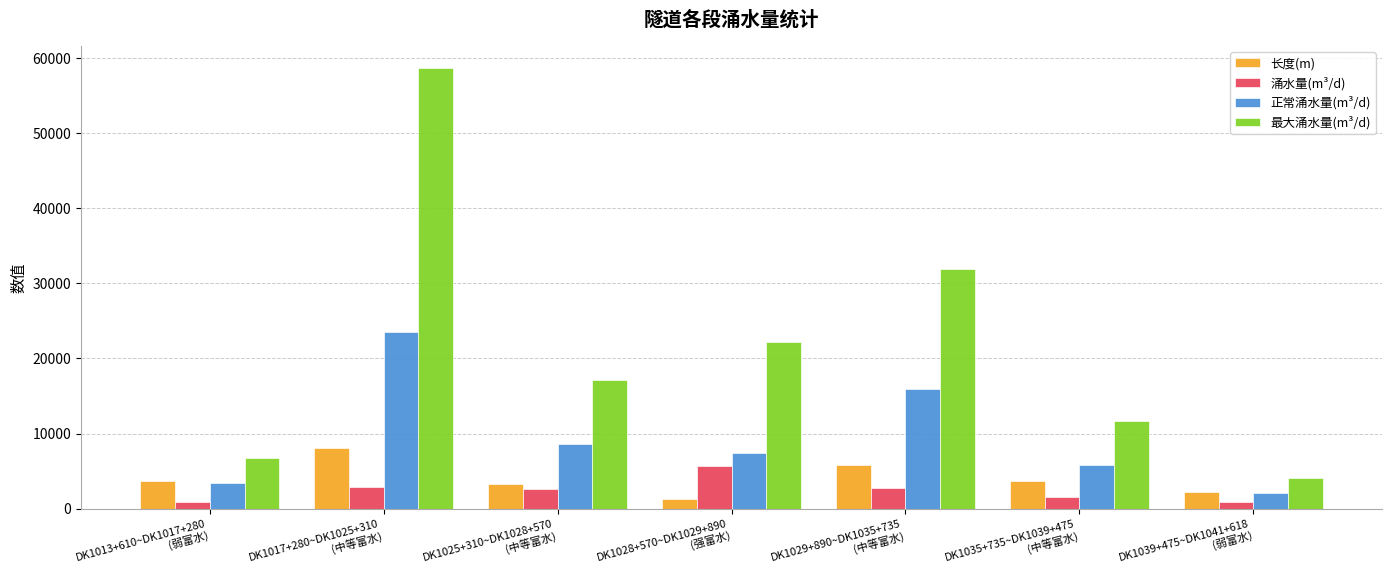

The value of 长度(m) at DK1035+735~DK1039+475
(中等富水) is 5809. True or false?

False